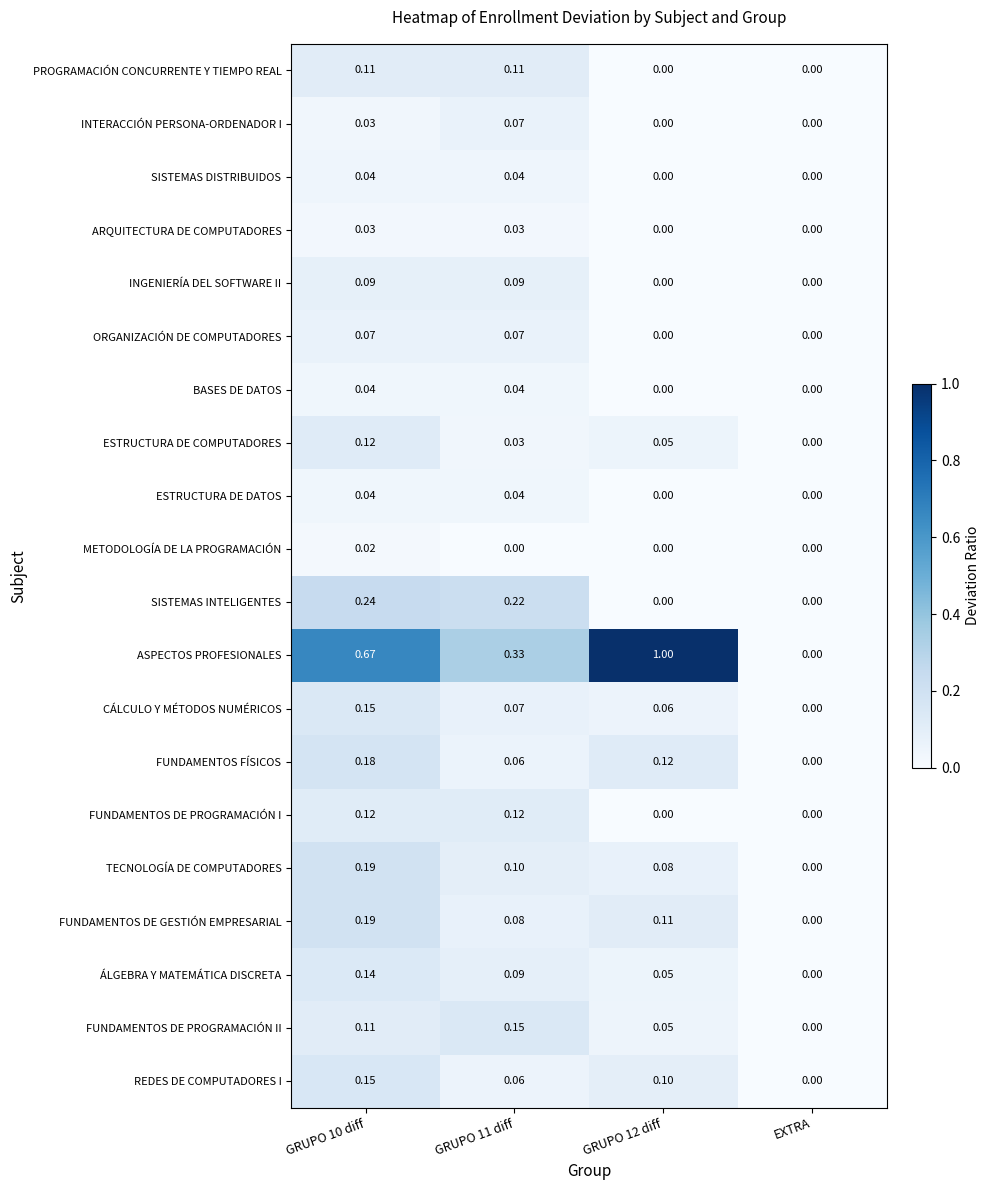

Between GRUPO 11 diff and EXTRA, which series saw the biggest shift?

ASPECTOS PROFESIONALES